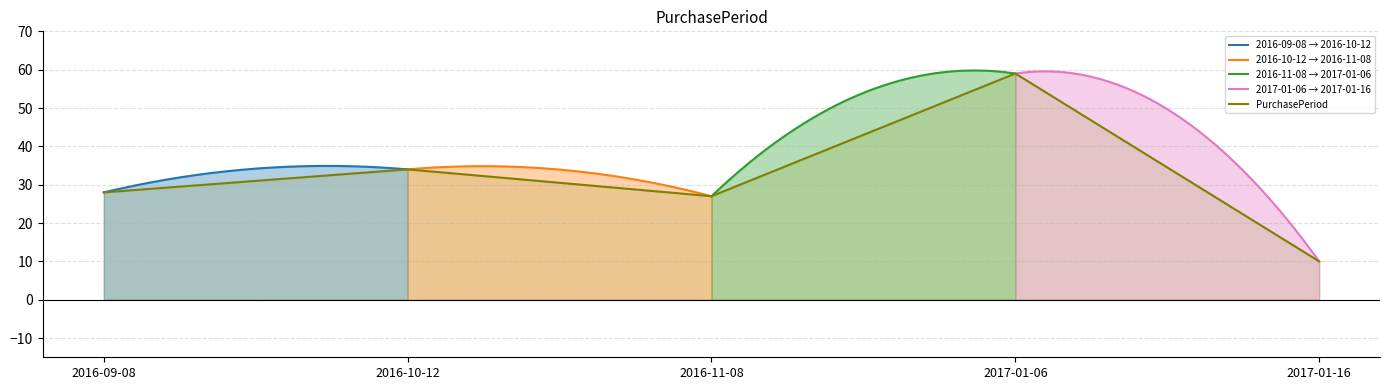

True or false: there are more than 1 points higher than both neighbors.

True